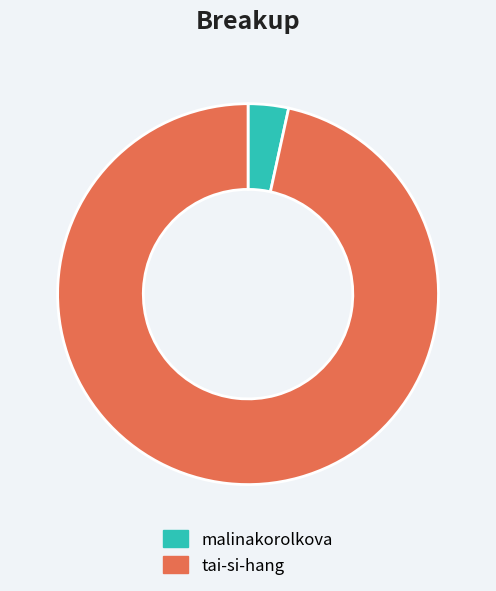

Count the number of slices in the pie.

2